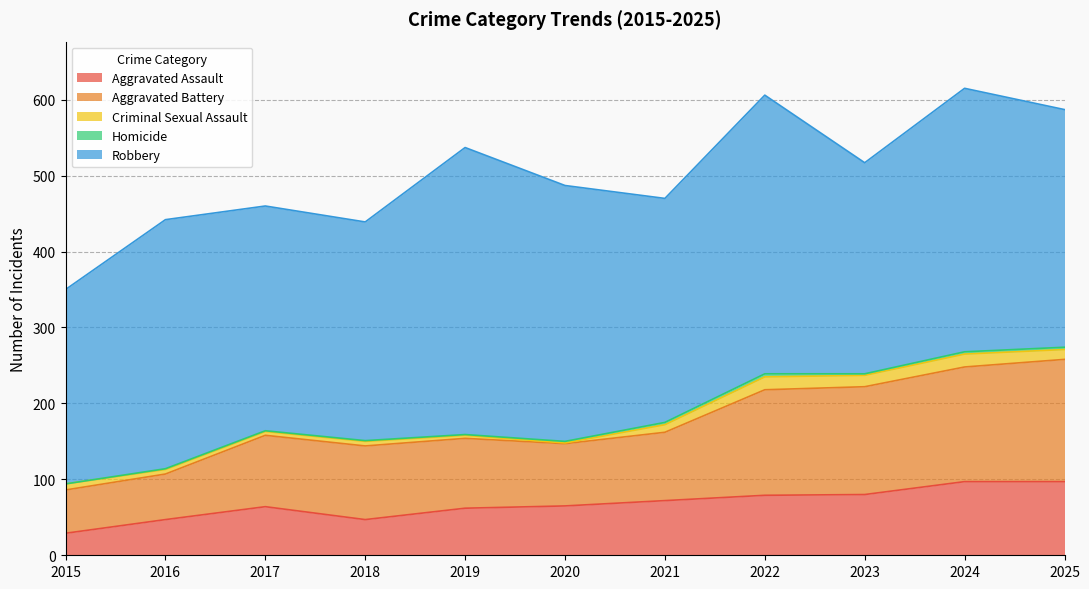

What are all the series names shown in the legend?

Aggravated Assault, Aggravated Battery, Criminal Sexual Assault, Homicide, Robbery